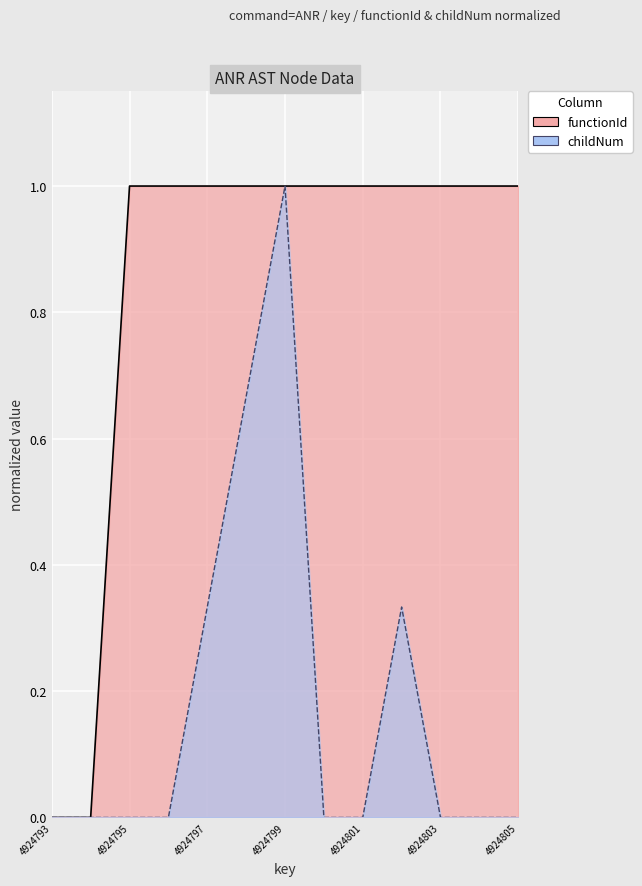

What are all the series names shown in the legend?

functionId, childNum